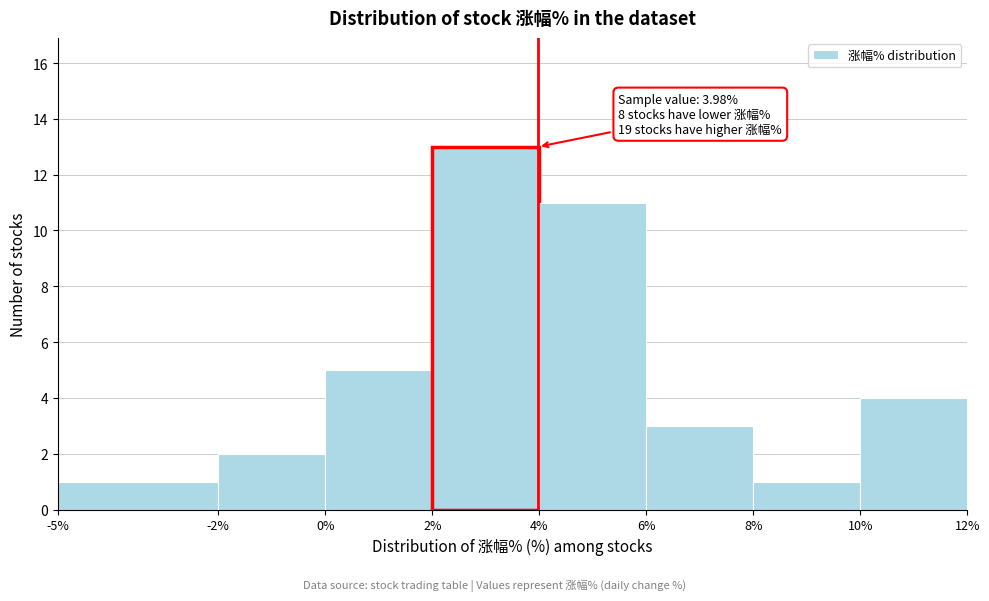

Which range on the x-axis has the tallest bar?

2% to 4%